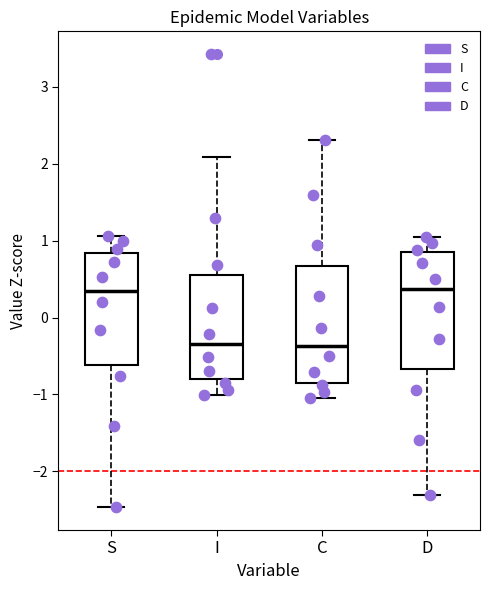

Reading left to right, read every box against the y-axis: the position of its median line, the range the box covers, and the ends of its whiskers. The values are not printed on the chart, so give them approximately, as read against the axis.

S: median 0.3, box -0.6 to 0.8, whiskers -2.5 to 1.1
I: median -0.3, box -0.8 to 0.6, whiskers -1.0 to 2.1
C: median -0.4, box -0.9 to 0.7, whiskers -1.0 to 2.3
D: median 0.4, box -0.7 to 0.9, whiskers -2.3 to 1.0